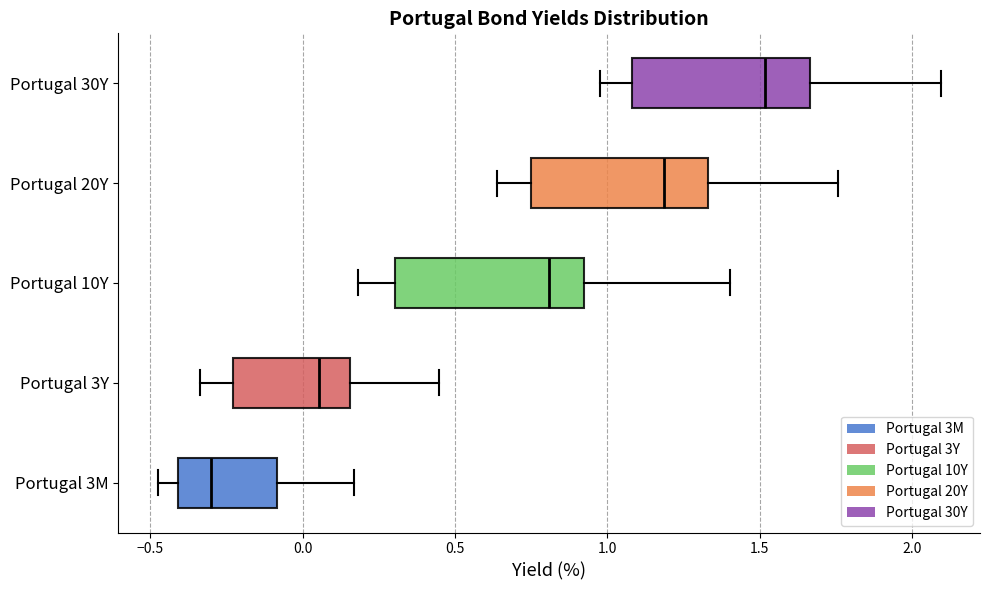

Reading bottom to top, transcribe this box plot: for each box, give where its median line is, the range the box spans, and where its two whiskers end, as read against the x-axis. The values are not printed on the chart, so give them approximately, as read against the axis.

Portugal 3M: median -0.30, box -0.40 to -0.10, whiskers -0.50 to 0.15
Portugal 3Y: median 0.05, box -0.25 to 0.15, whiskers -0.35 to 0.45
Portugal 10Y: median 0.80, box 0.30 to 0.90, whiskers 0.20 to 1.40
Portugal 20Y: median 1.20, box 0.75 to 1.35, whiskers 0.65 to 1.75
Portugal 30Y: median 1.50, box 1.10 to 1.65, whiskers 1.00 to 2.10